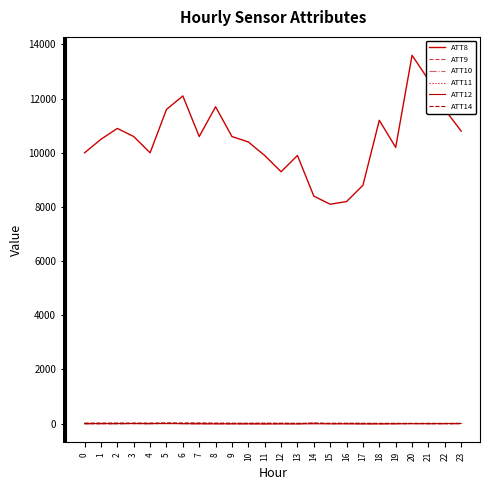

Does the chart display data point markers on the line(s)?

No